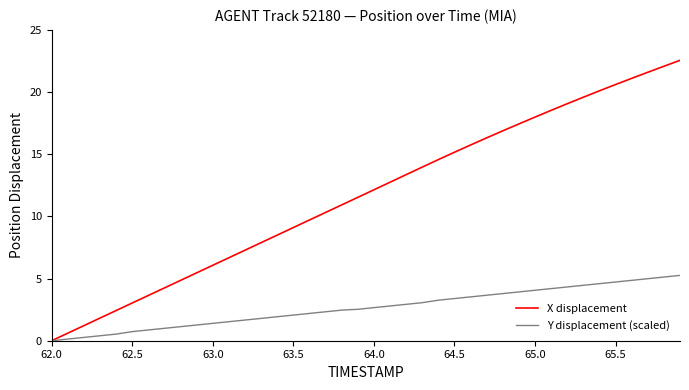

Which series has the largest total across all categories?

X displacement